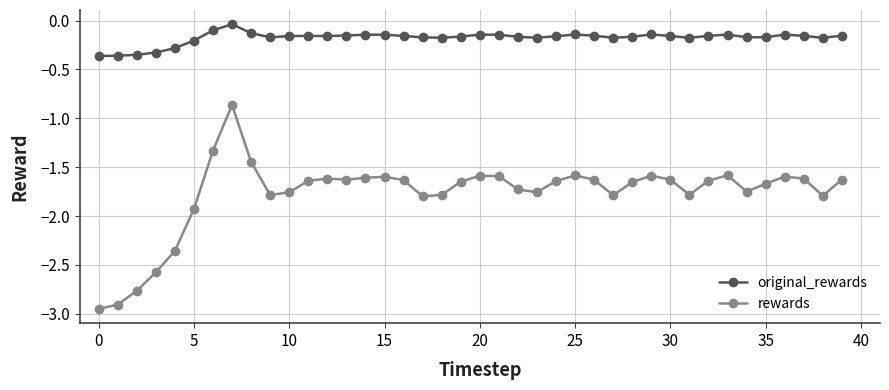

Rank the series by their maximum value, from lowest to highest.

rewards, original_rewards